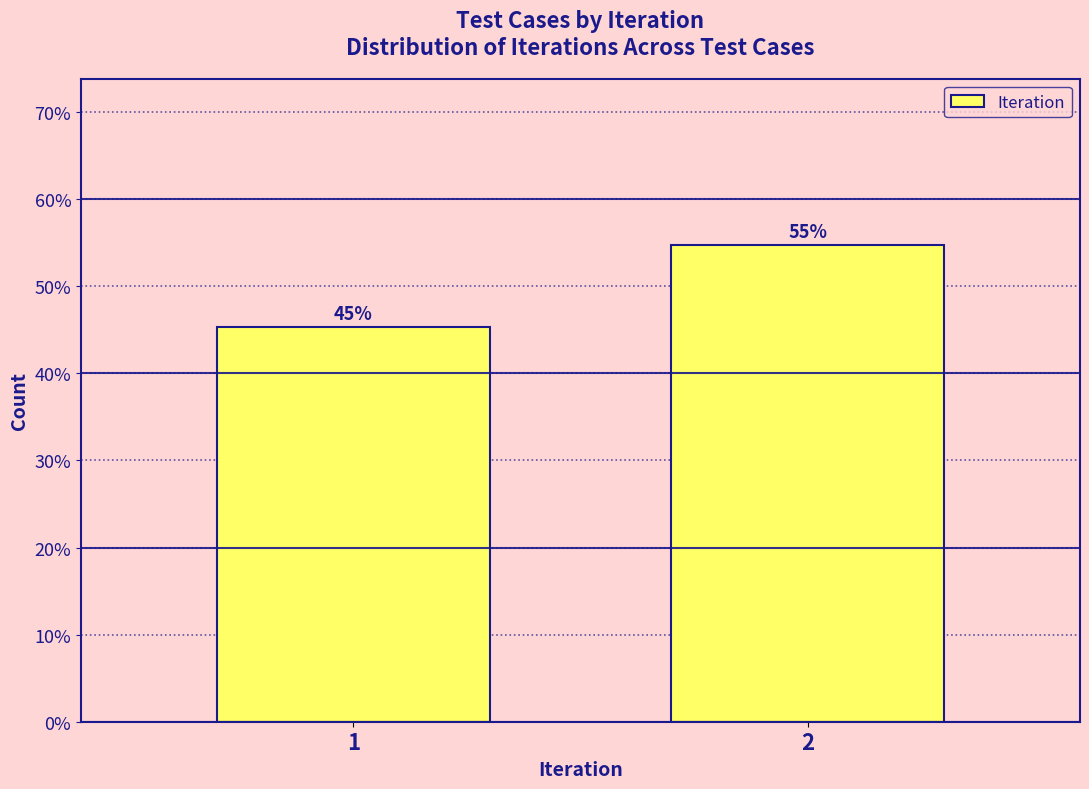

How many bars are there in total?

2